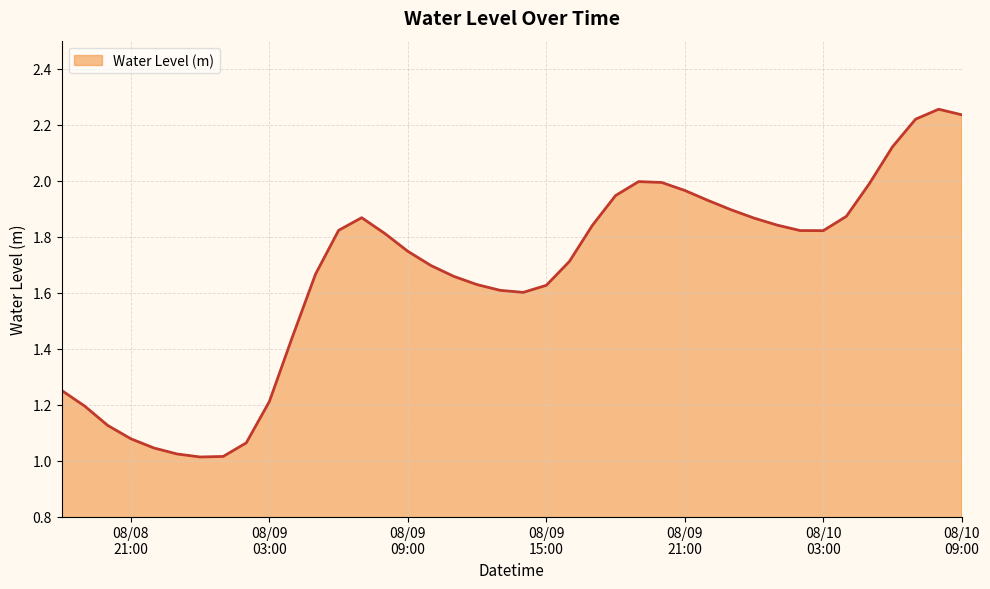

What is the difference between the maximum and minimum values?

1.2